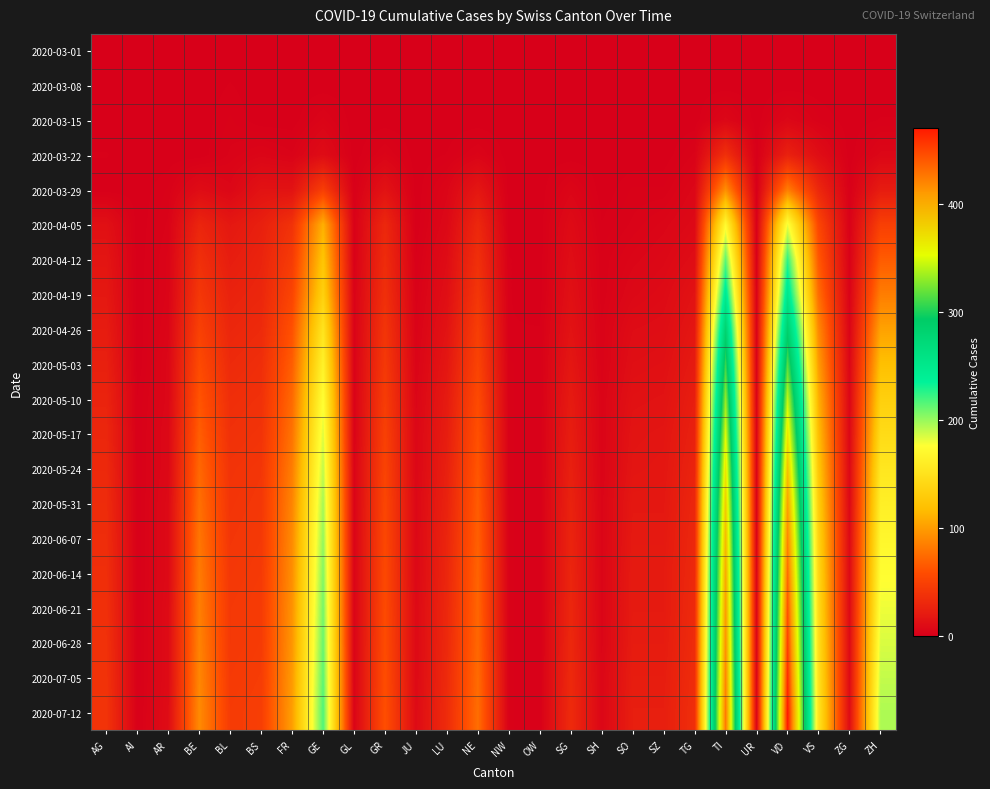

Between AI and VD, which is larger?

AI